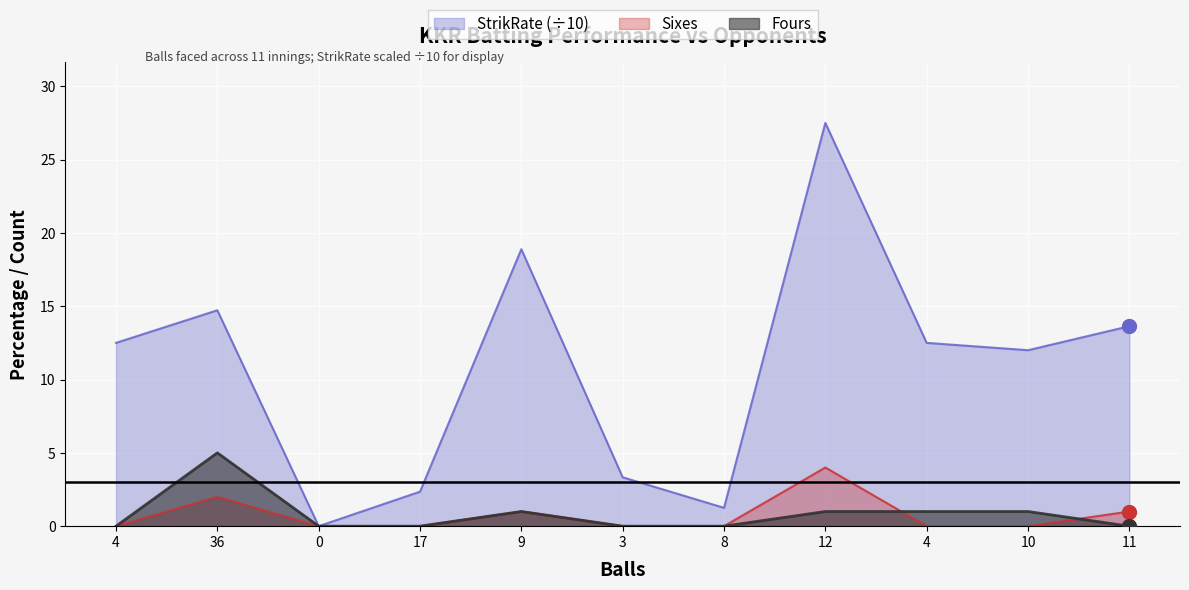

Which series changed the most between 4 and 10?

StrikRate